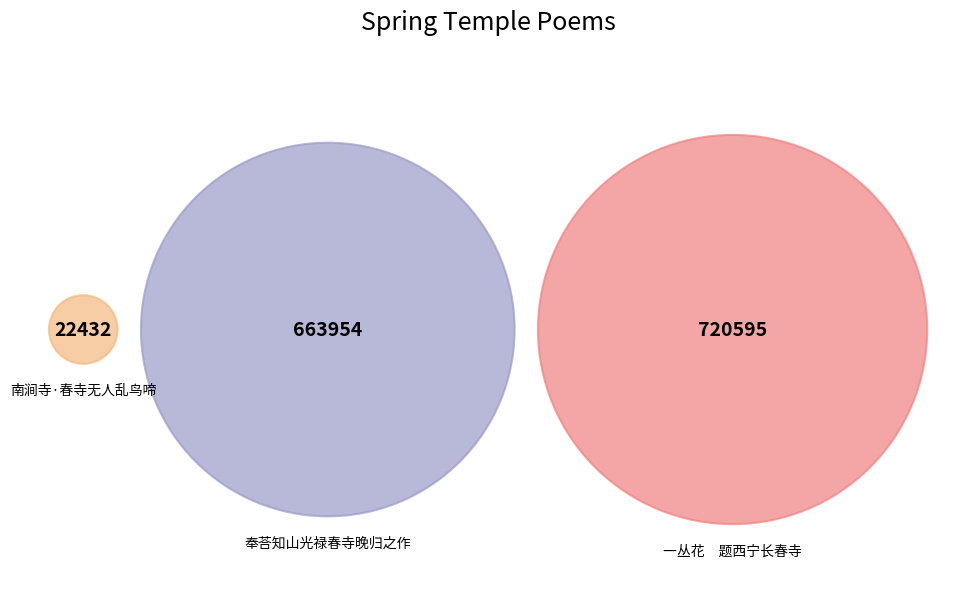

How many segments does this pie chart have?

3